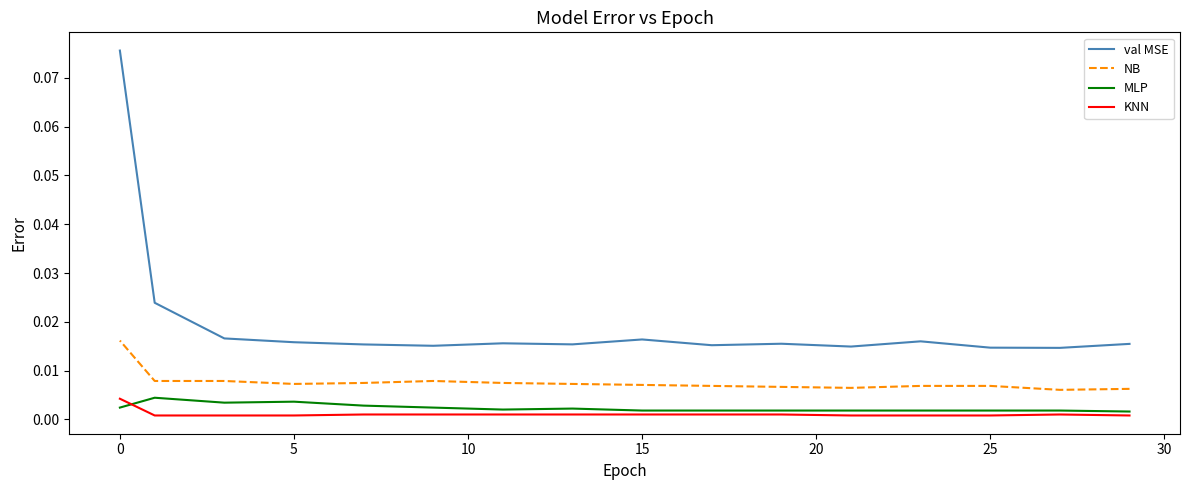

Which category has the lowest value across all series?

25